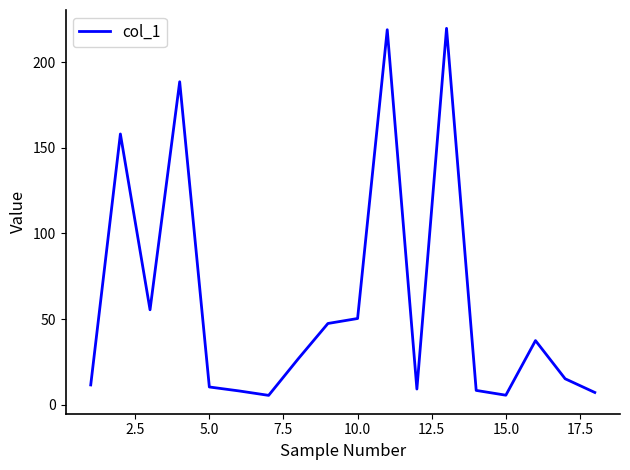

What is the difference between the maximum and minimum values?

214.4